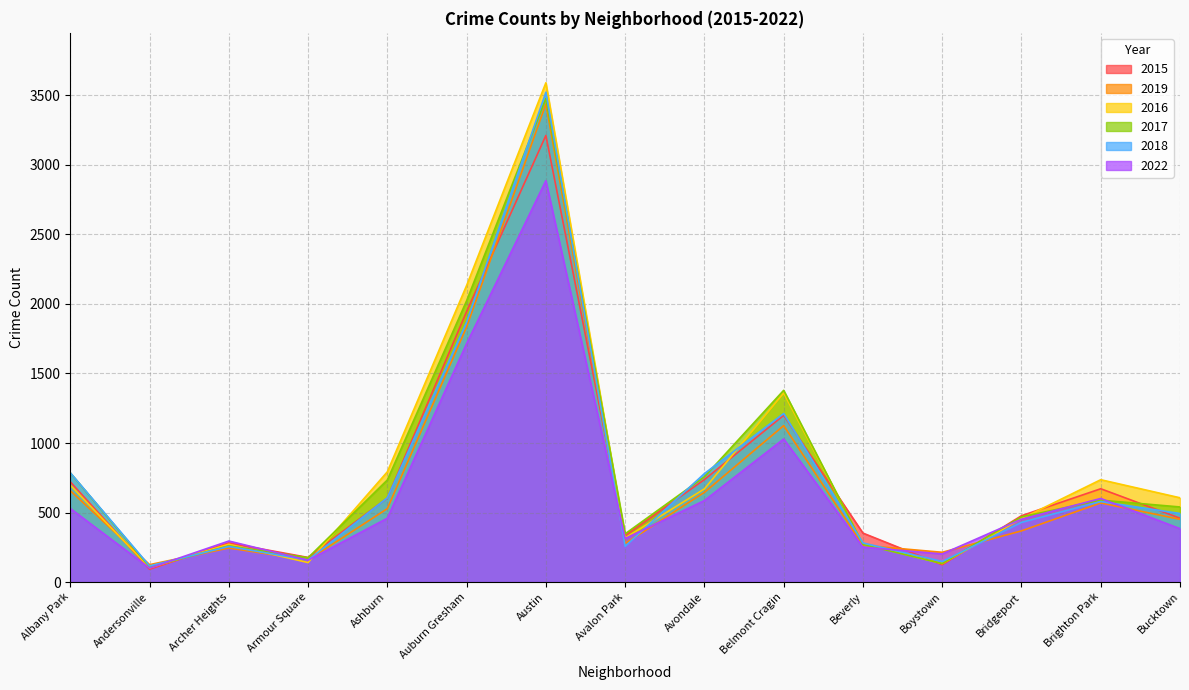

What is the difference between the second highest and second lowest values in the 2022 series?

1558